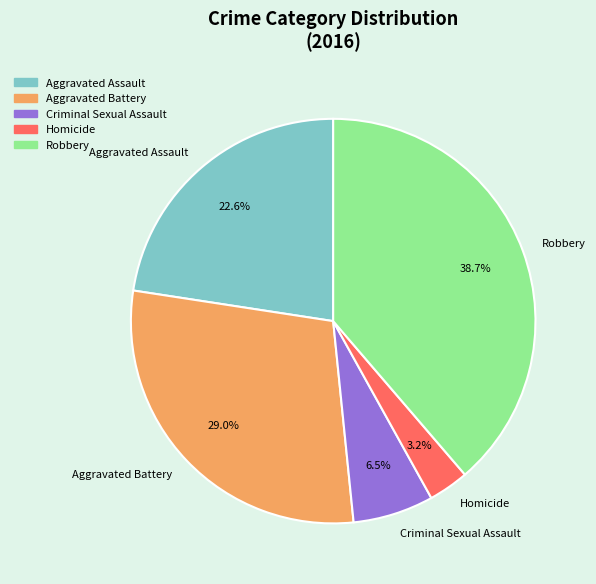

Combined, do Aggravated Battery and Homicide account for over 50%?

No